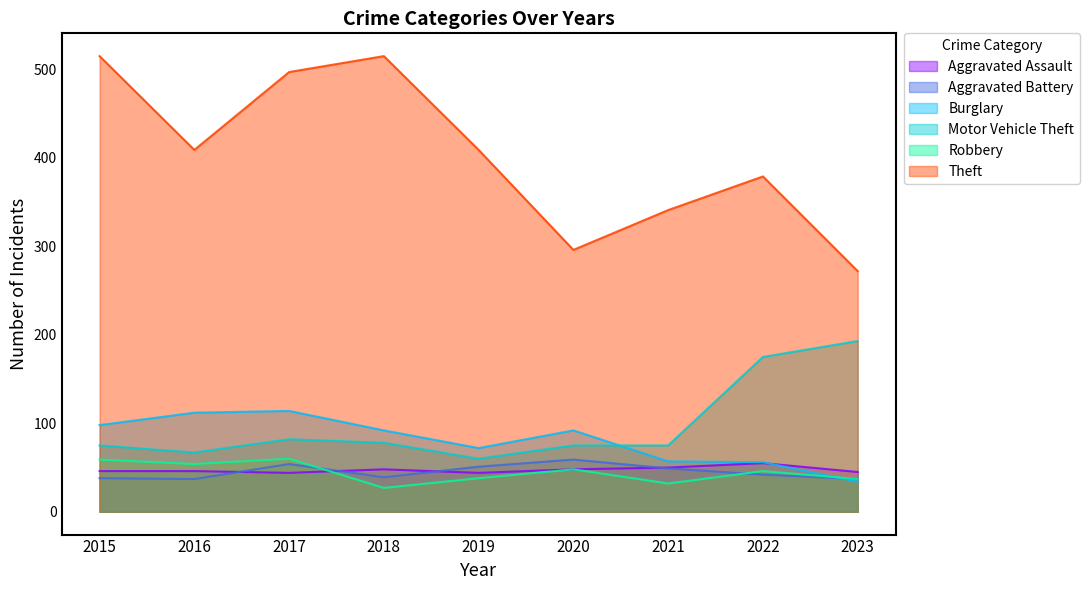

Where does the Theft series first go above 409?

2015